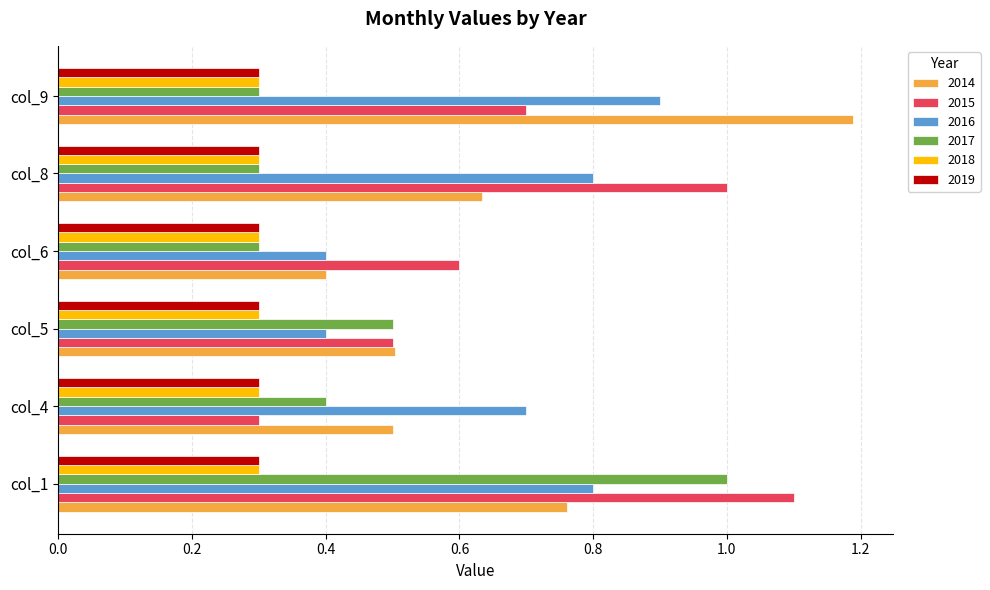

List the labels in order of 2015 value, smallest first.

col_4, col_5, col_6, col_9, col_8, col_1